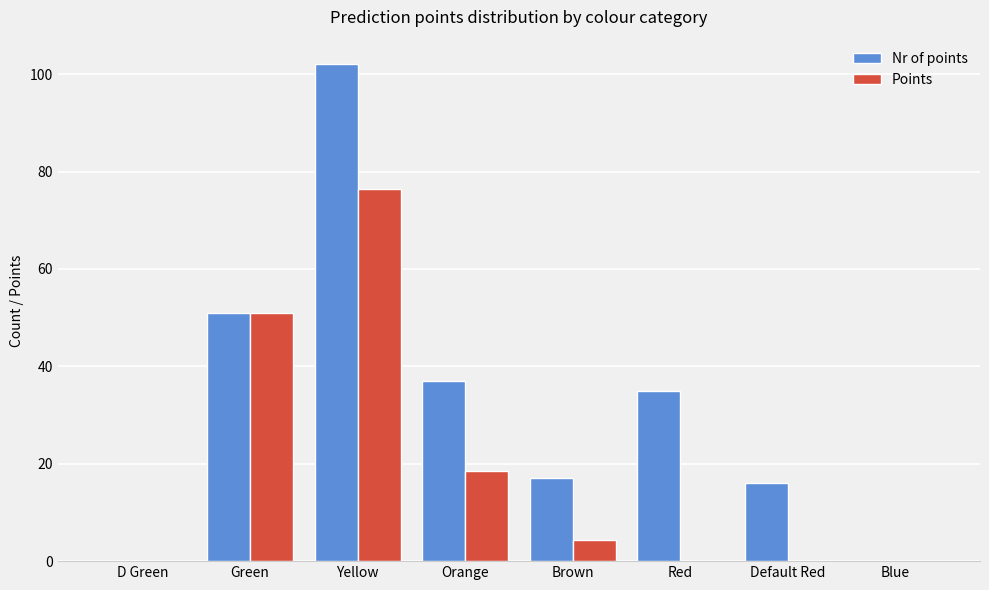

How many groups of bars are there?

8